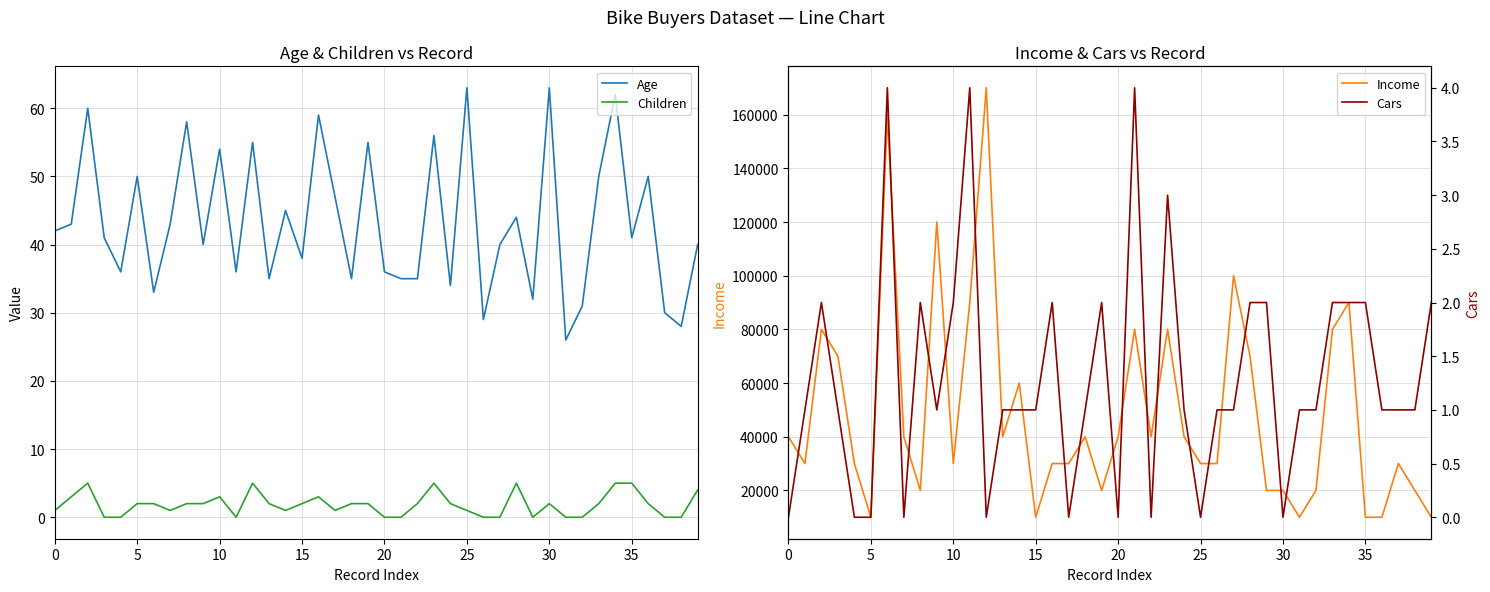

True or false: Children and Income cross at least once.

False